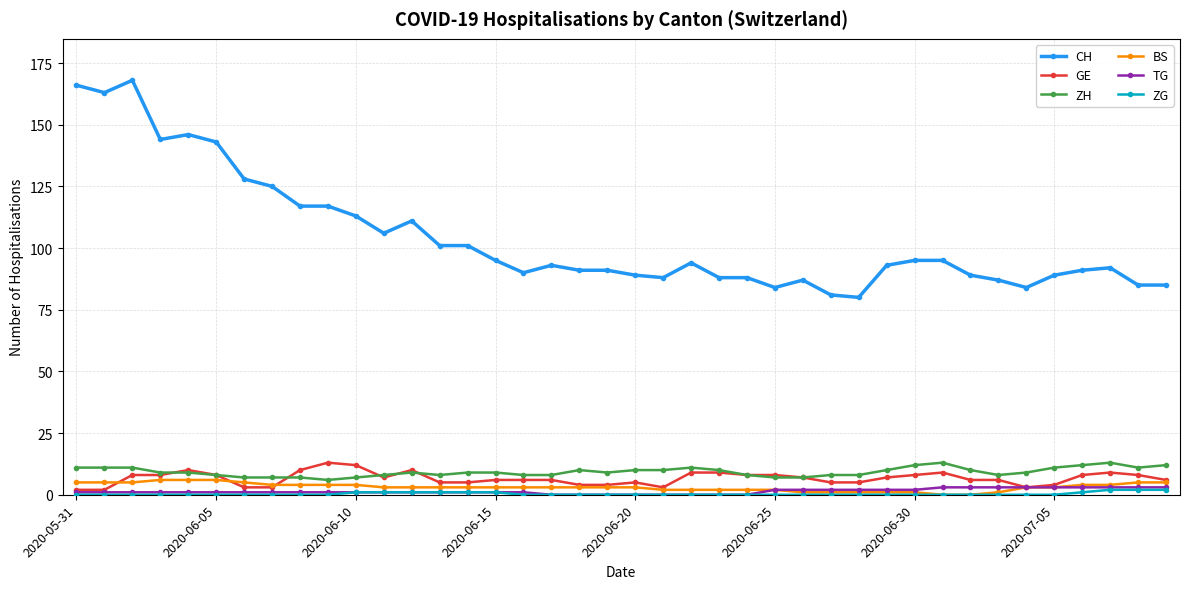

What is the sum of all ZH values?

371